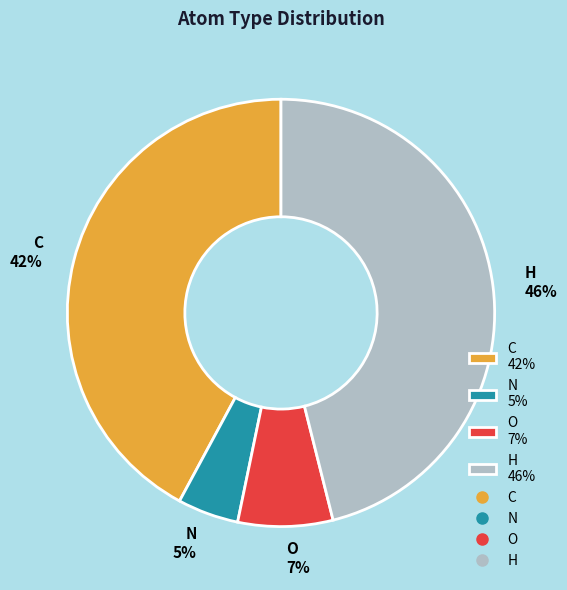

To the nearest percent, what percentage of the pie is H?

46%